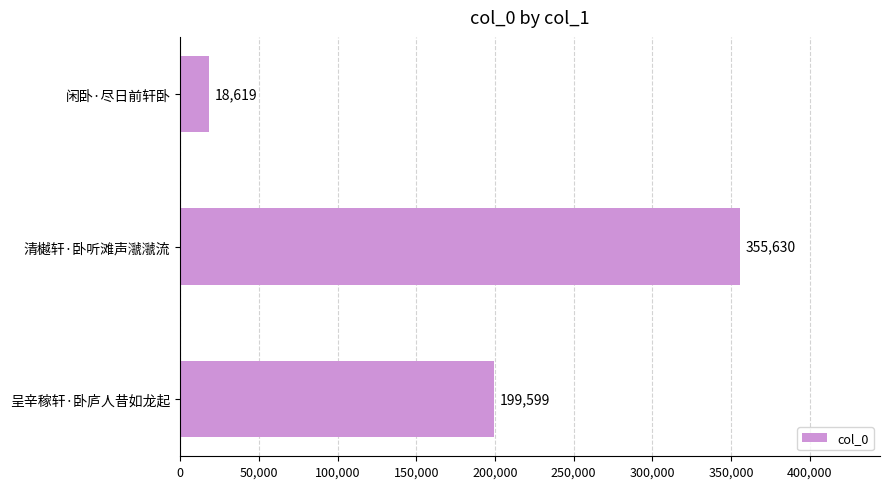

Count the number of data series in this chart.

1